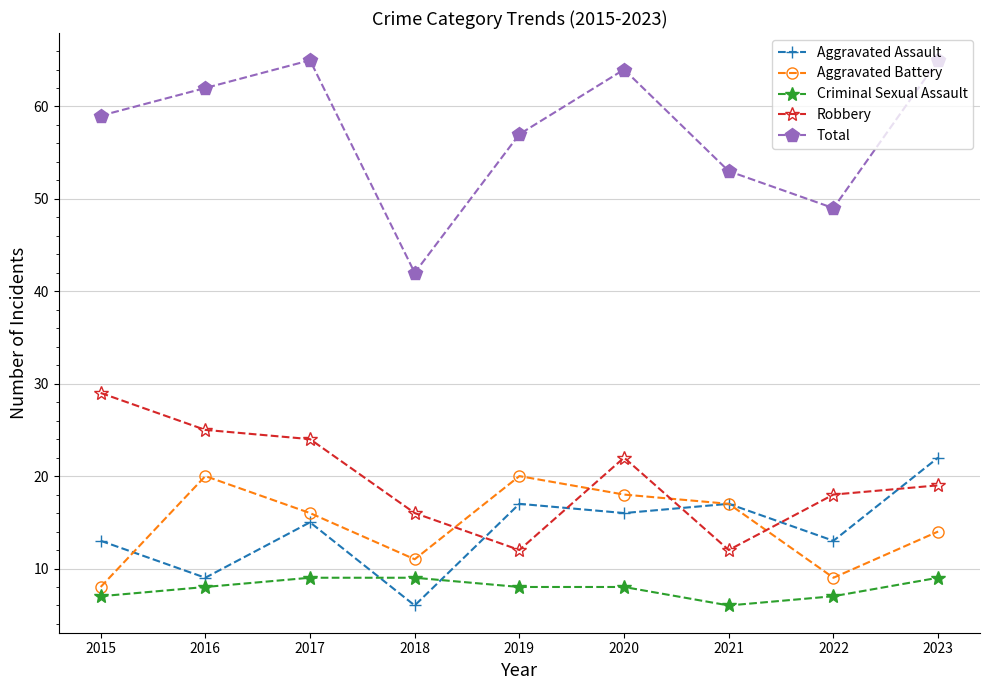

What is the sum of all Criminal Sexual Assault values?

71